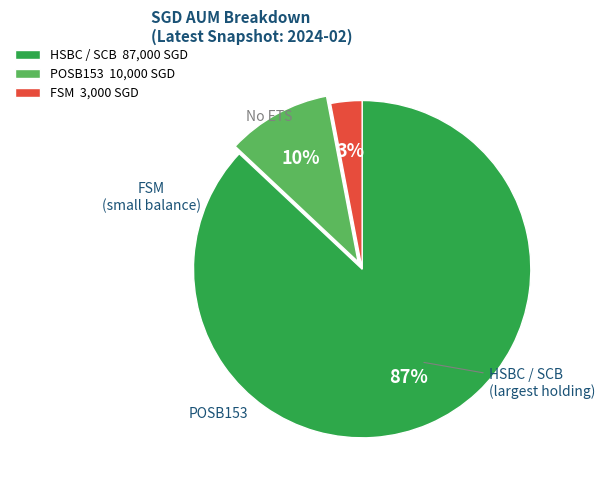

What percentage is the HSBC / SCB 87,000 SGD slice, to the nearest percent?

87%